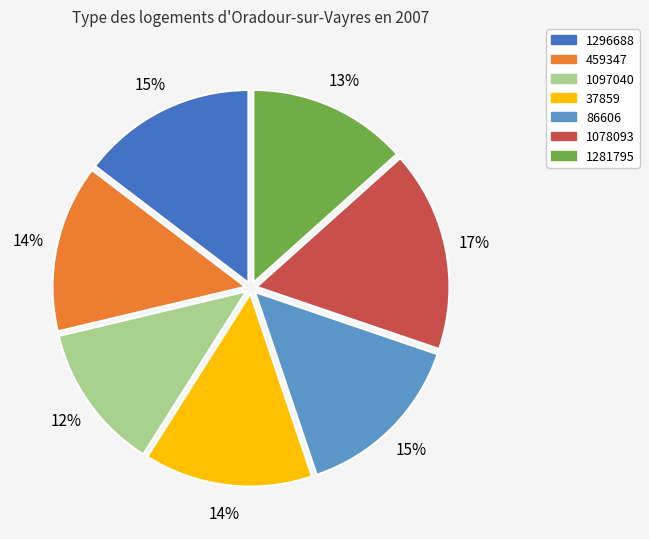

What percentage is the 86606 slice, to the nearest percent?

15%